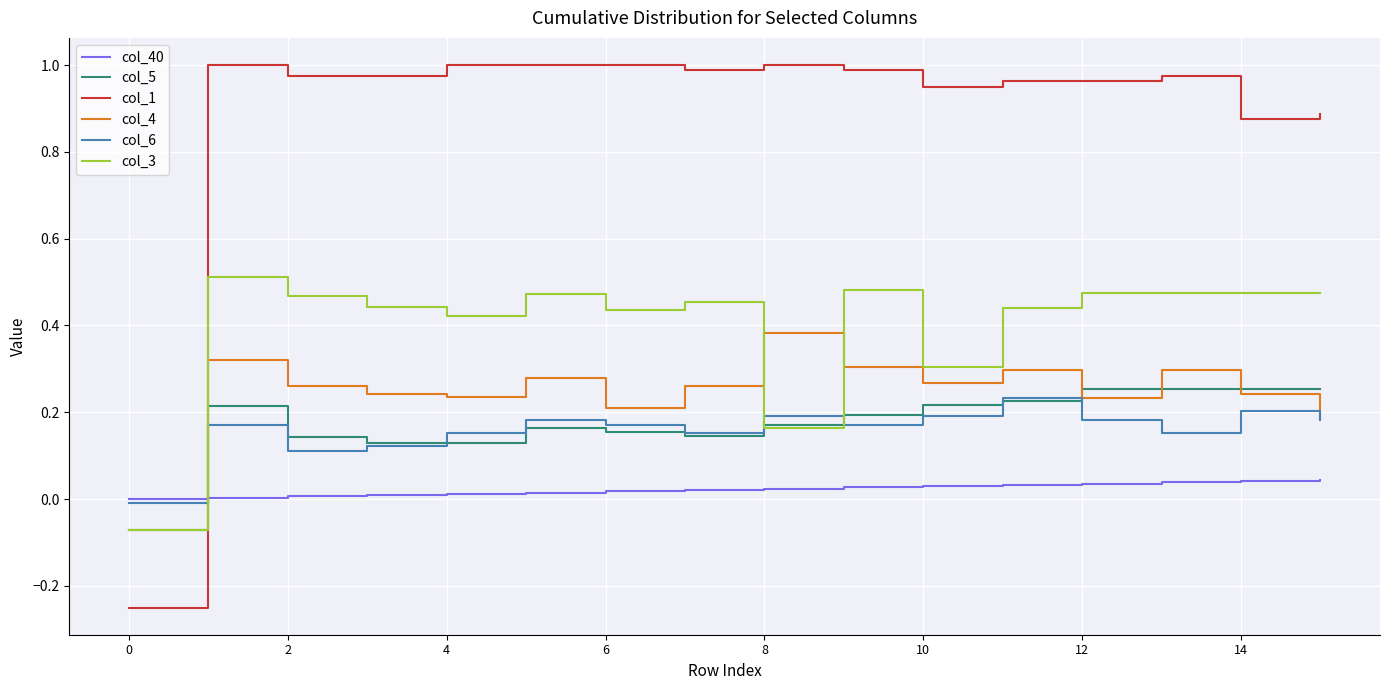

Does the chart have visible grid lines?

Yes